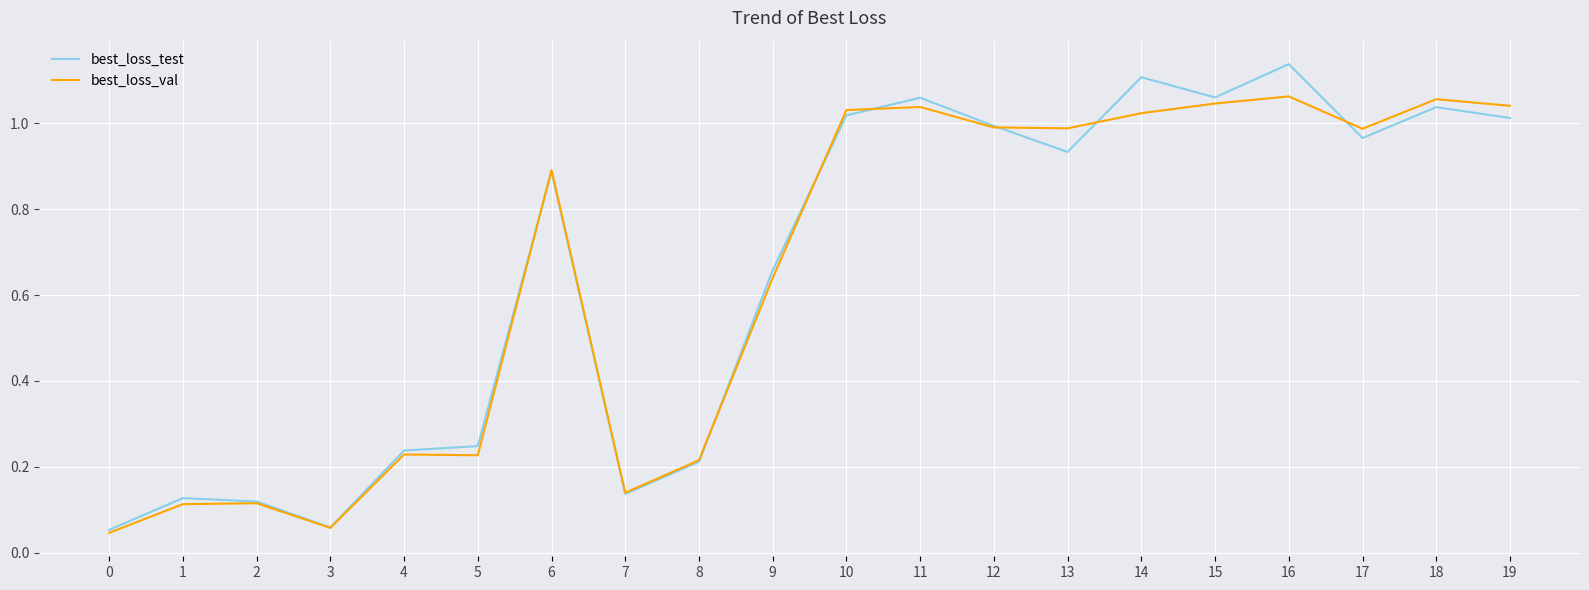

Which series has the widest spread of values?

best_loss_test